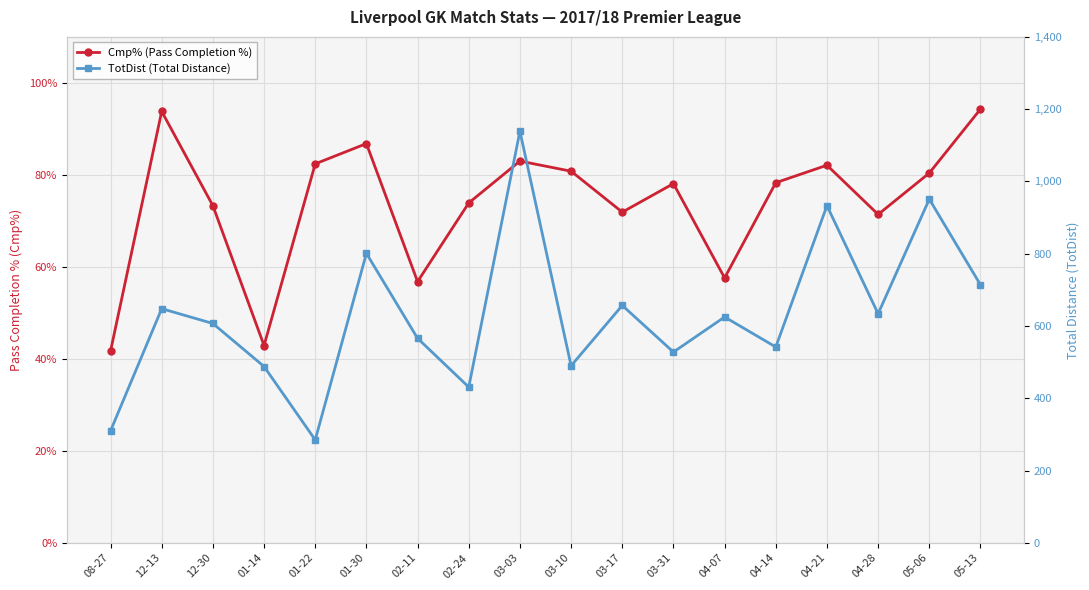

Rank the categories by TotDist (Total Distance) value from lowest to highest.

01-22, 08-27, 02-24, 01-14, 03-10, 03-31, 04-14, 02-11, 12-30, 04-07, 04-28, 12-13, 03-17, 05-13, 01-30, 04-21, 05-06, 03-03